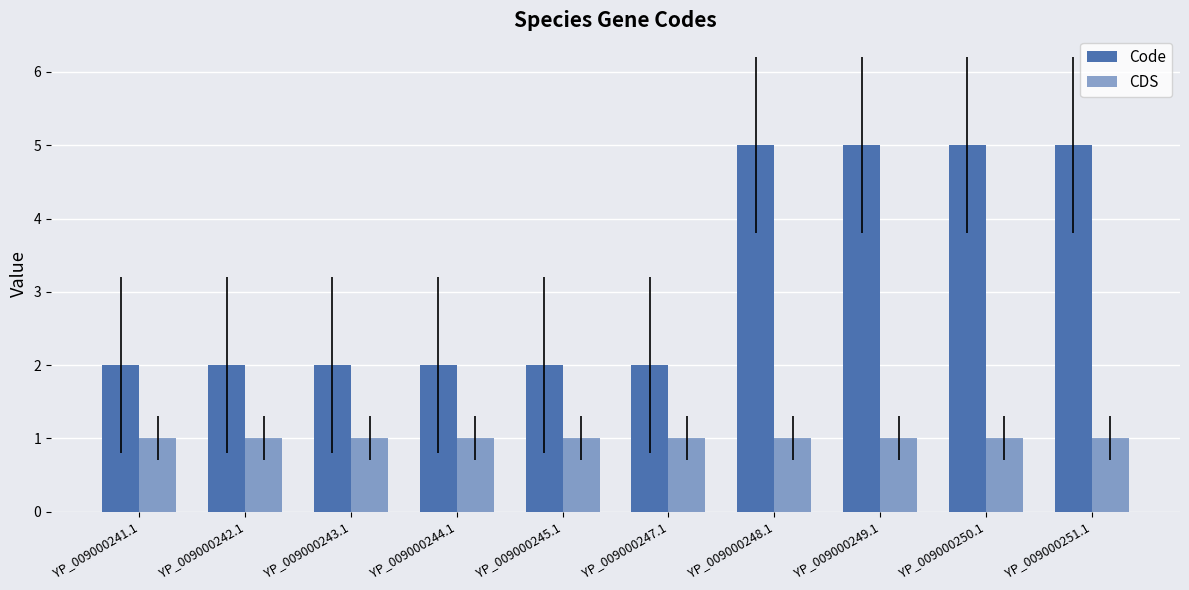

The value of CDS at YP_009000251.1 is 1. True or false?

True